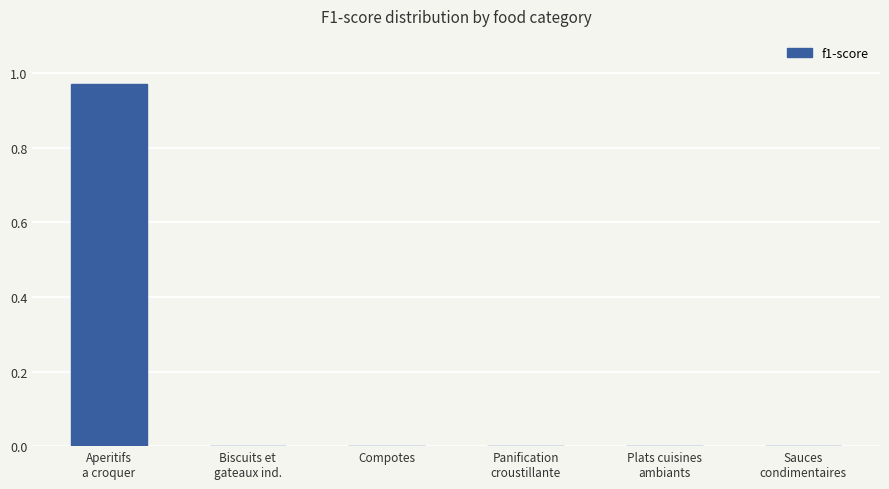

The chart shows a value of 0.3 at Compotes. True or false?

False